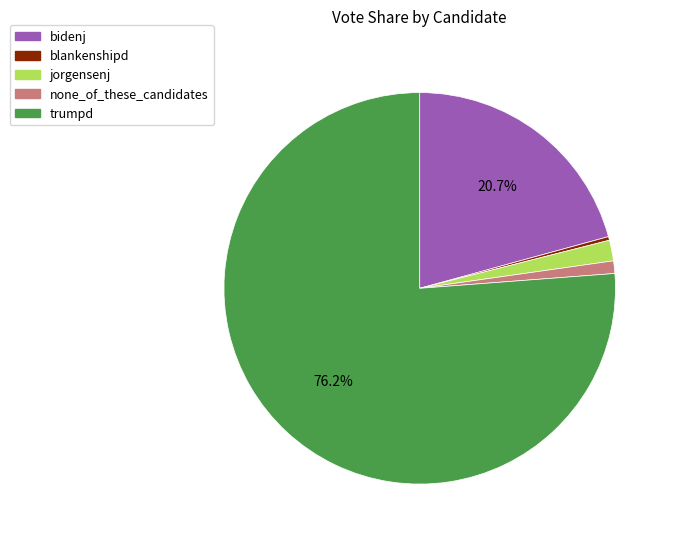

What is the largest slice in the pie chart?

trumpd